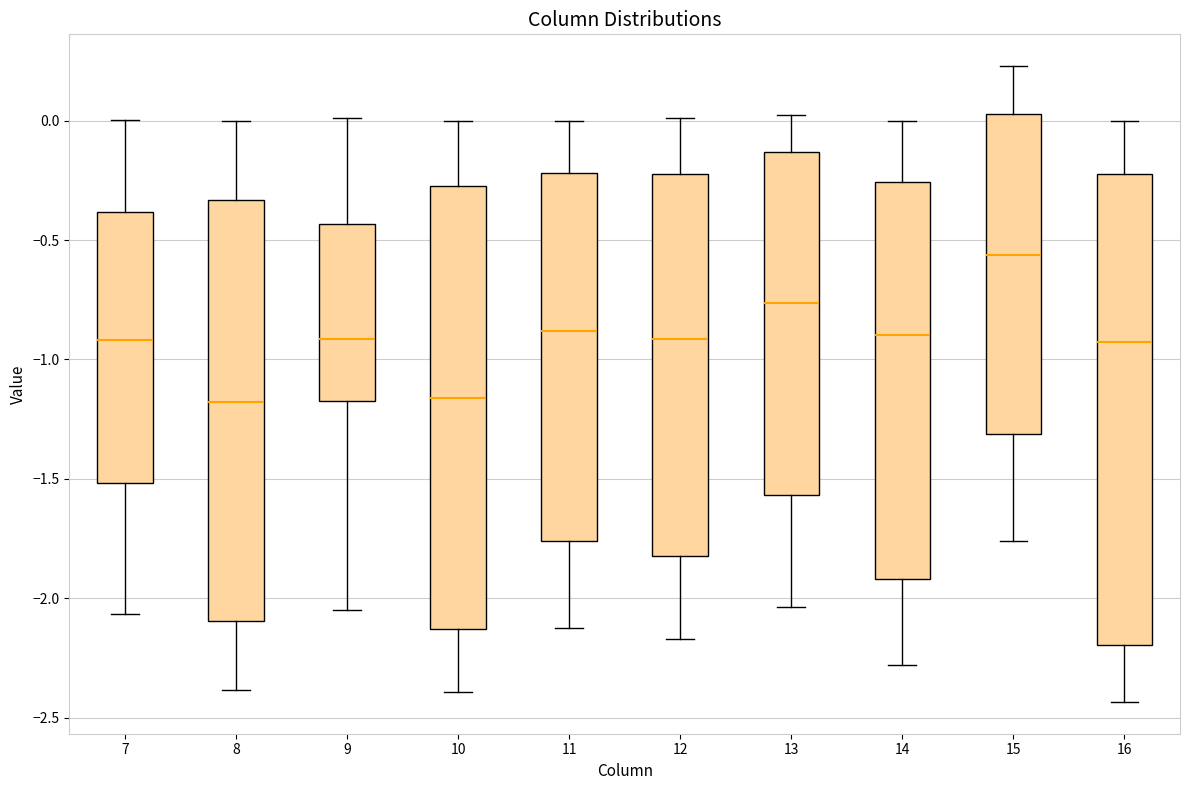

Reading left to right, transcribe this box plot: for each box, give where its median line is, the range the box spans, and where its two whiskers end, as read against the y-axis. The values are not printed on the chart, so give them approximately, as read against the axis.

7: median -0.90, box -1.50 to -0.40, whiskers -2.05 to 0.00
8: median -1.20, box -2.10 to -0.35, whiskers -2.40 to 0.00
9: median -0.90, box -1.15 to -0.45, whiskers -2.05 to 0.00
10: median -1.15, box -2.15 to -0.25, whiskers -2.40 to 0.00
11: median -0.90, box -1.75 to -0.20, whiskers -2.15 to 0.00
12: median -0.90, box -1.80 to -0.20, whiskers -2.15 to 0.00
13: median -0.75, box -1.55 to -0.15, whiskers -2.05 to 0.00
14: median -0.90, box -1.90 to -0.25, whiskers -2.30 to 0.00
15: median -0.55, box -1.30 to 0.05, whiskers -1.75 to 0.25
16: median -0.95, box -2.20 to -0.20, whiskers -2.45 to 0.00